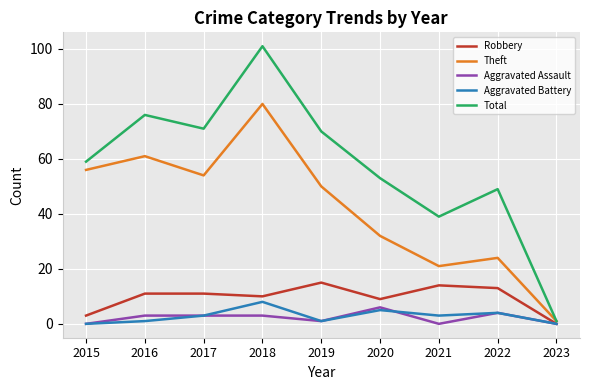

List the labels in order of Total value, smallest first.

2023, 2021, 2022, 2020, 2015, 2019, 2017, 2016, 2018